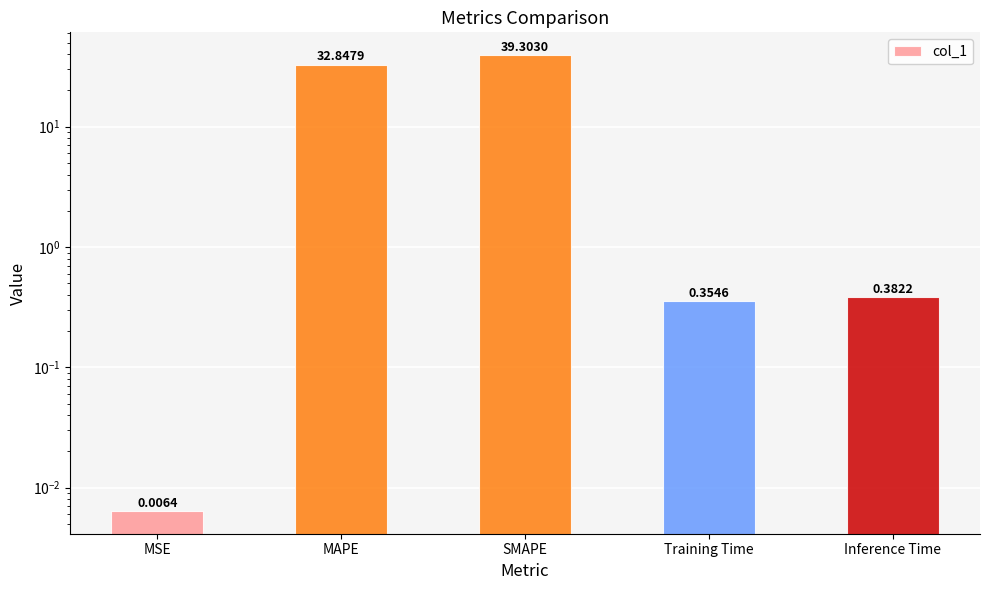

Where is the data nearest to the value 19?

MAPE